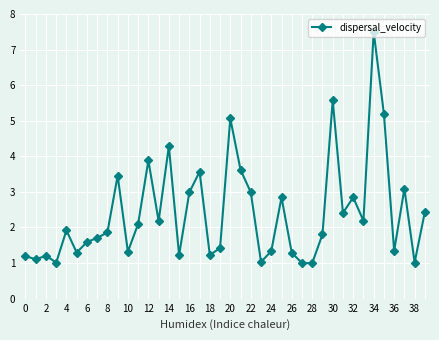

How many lines are shown in the chart?

1